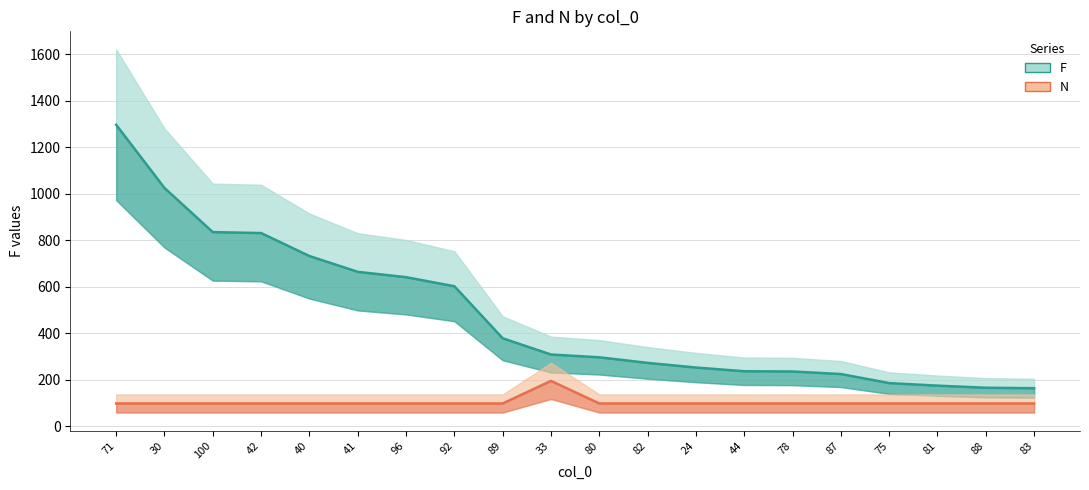

At 33, list the series in order from largest to smallest.

F, N